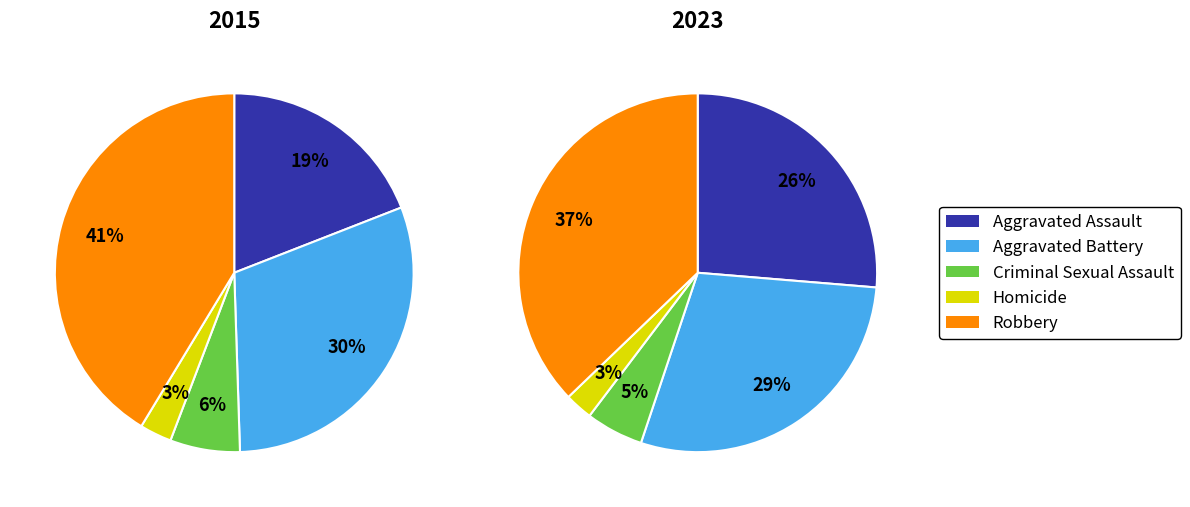

How many segments does this pie chart have?

5